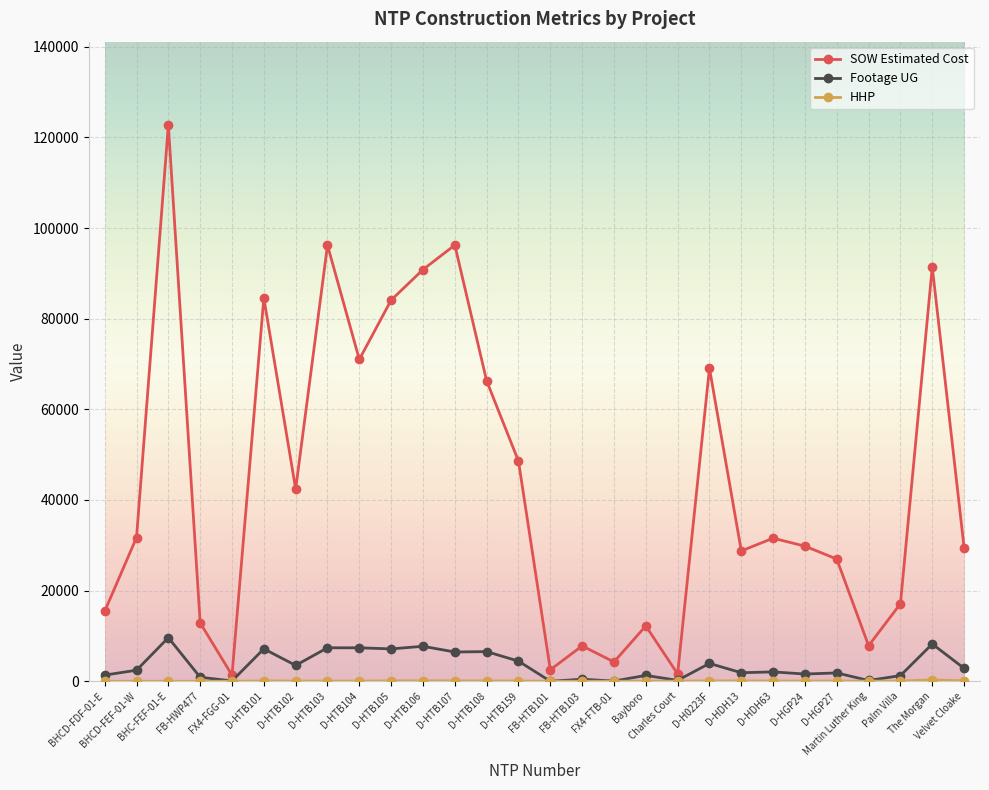

At which label does Footage UG reach its peak?

BHC-FEF-01-E